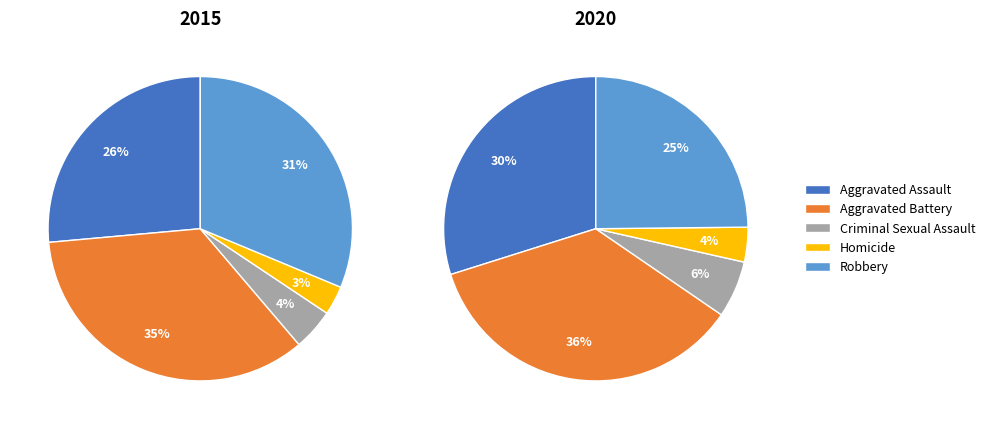

Do Robbery and Criminal Sexual Assault together represent more than half of the pie?

No